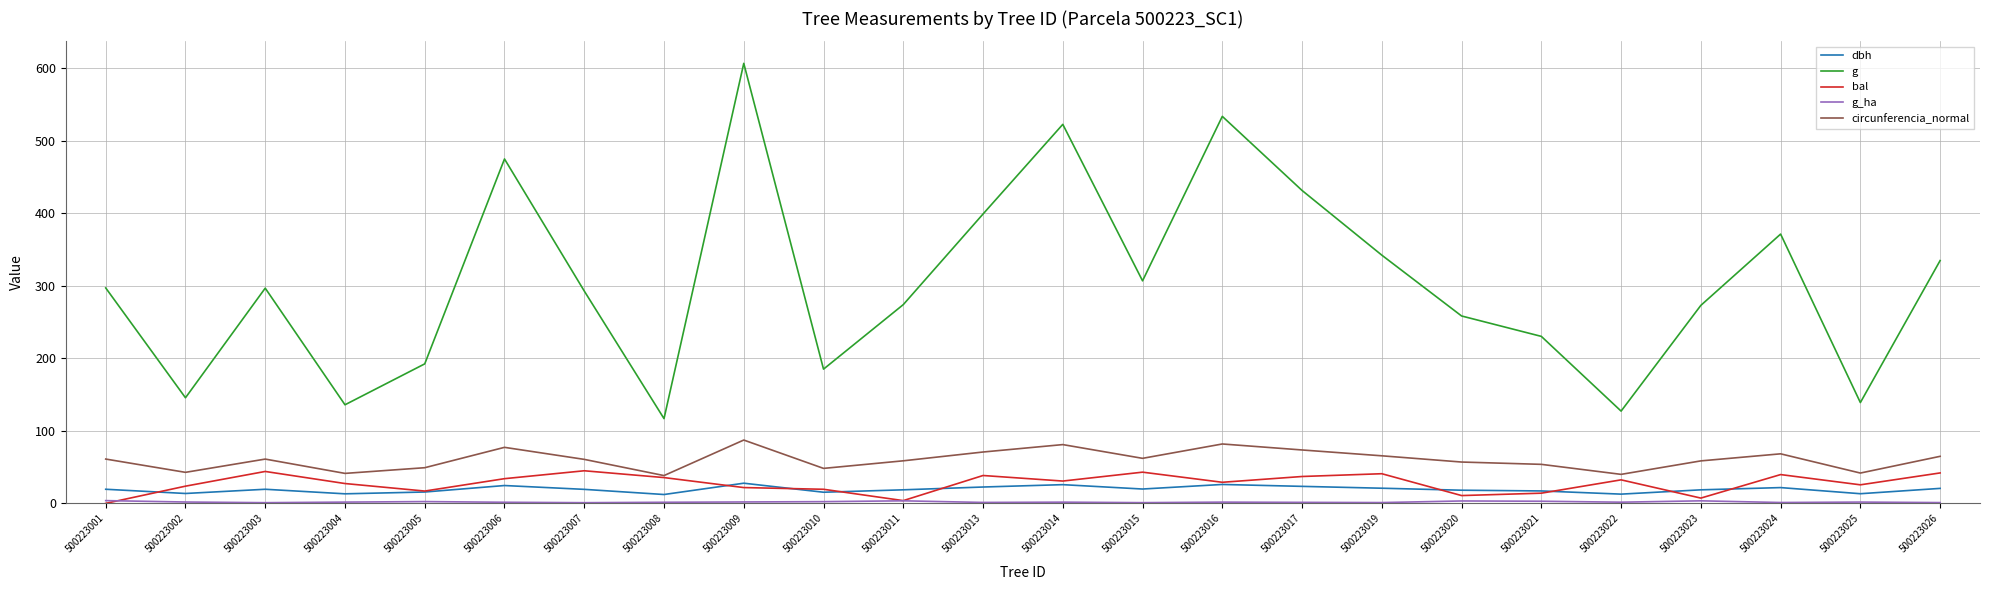

What is the difference between the maximum and minimum values in the g series?

490.0